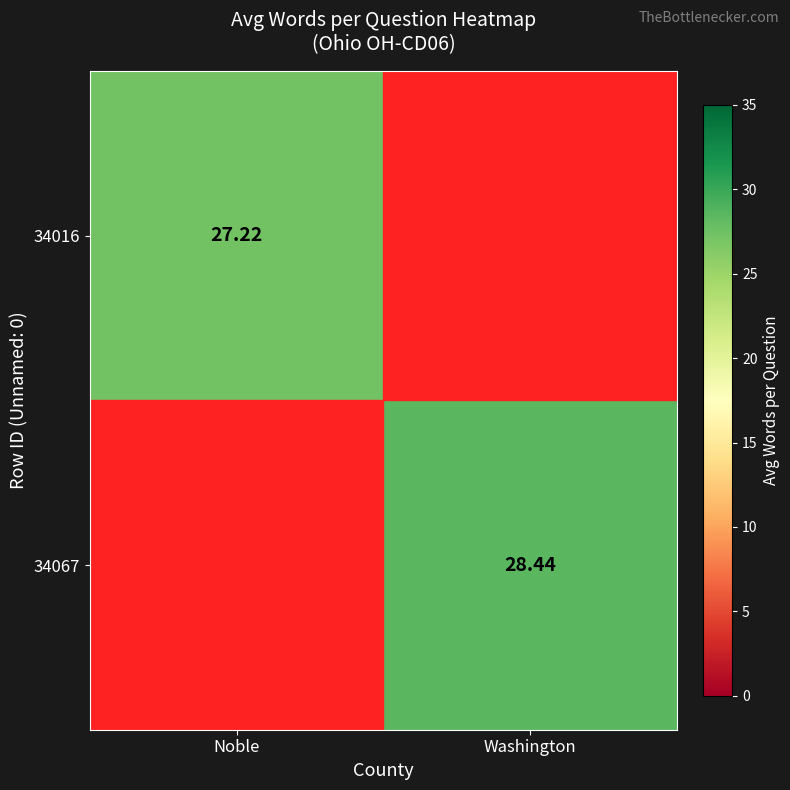

What is the spread (max minus min) of values at Washington?

28.4